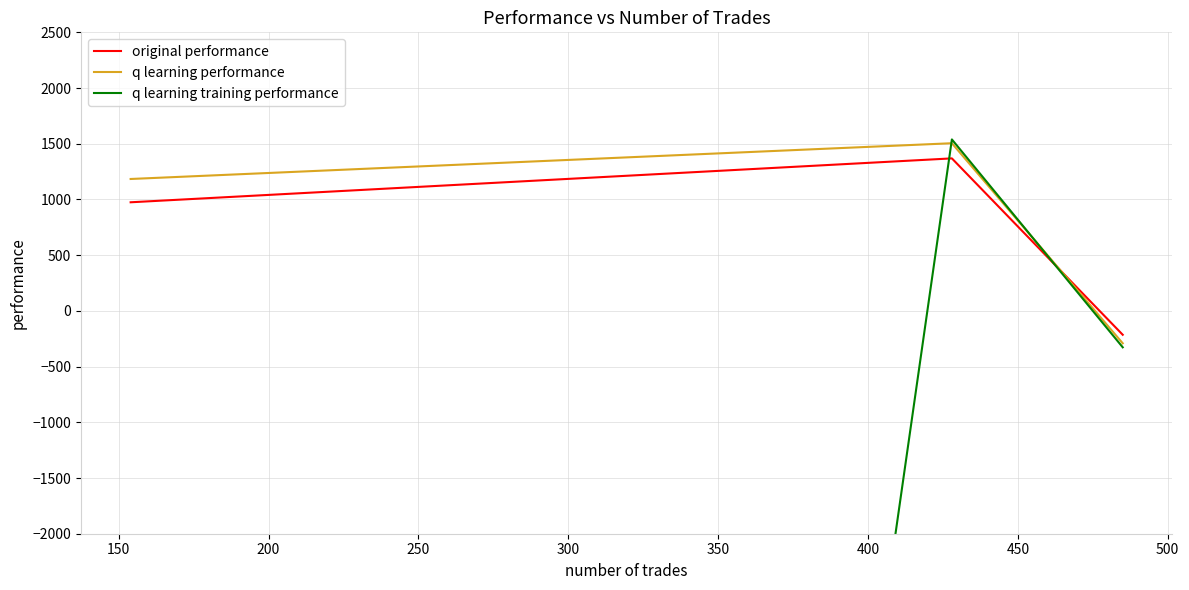

What is the minimum value for original performance?

-214.4